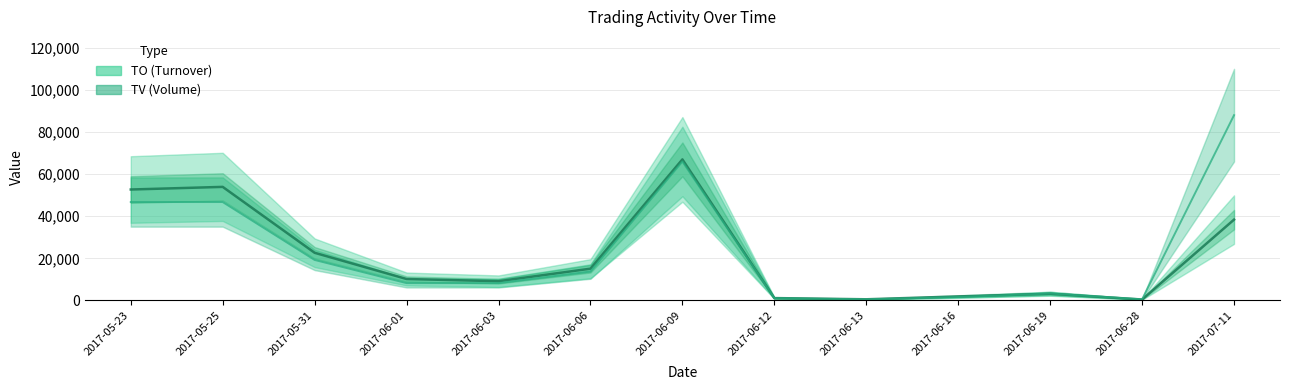

Which series has the largest range (max minus min)?

TV (Volume line)